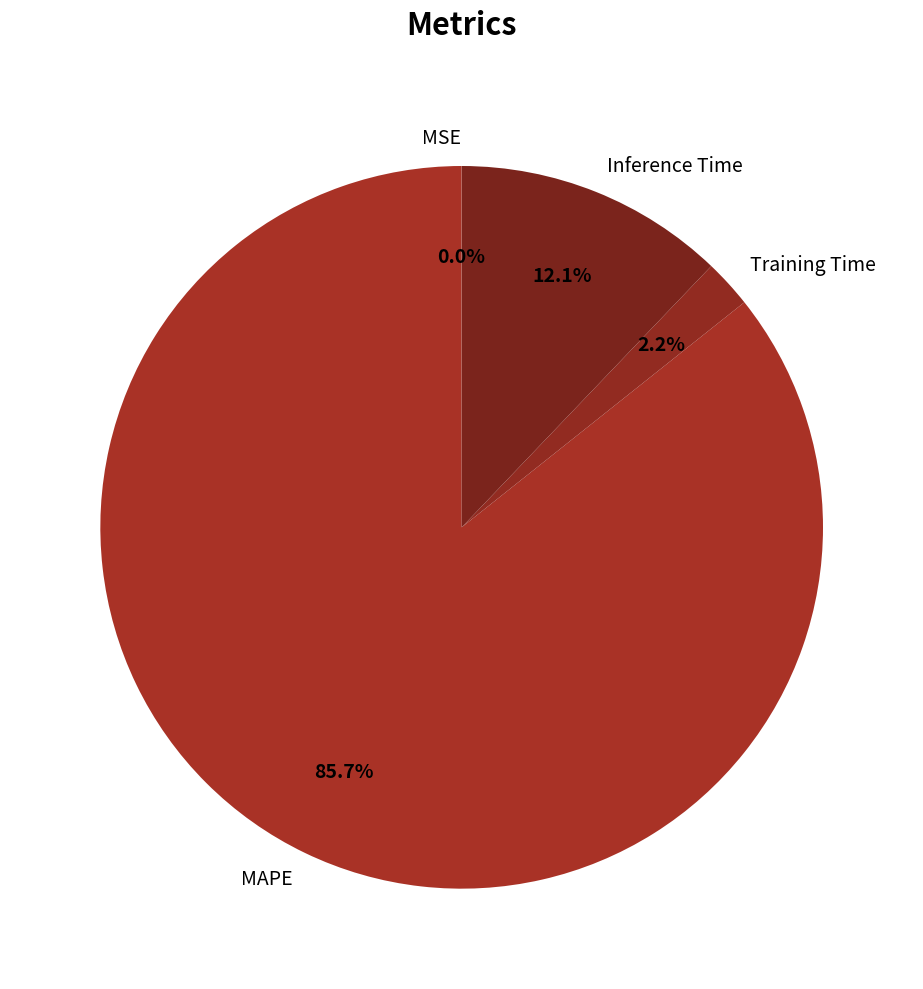

To the nearest percent, what portion does Training Time represent?

2%